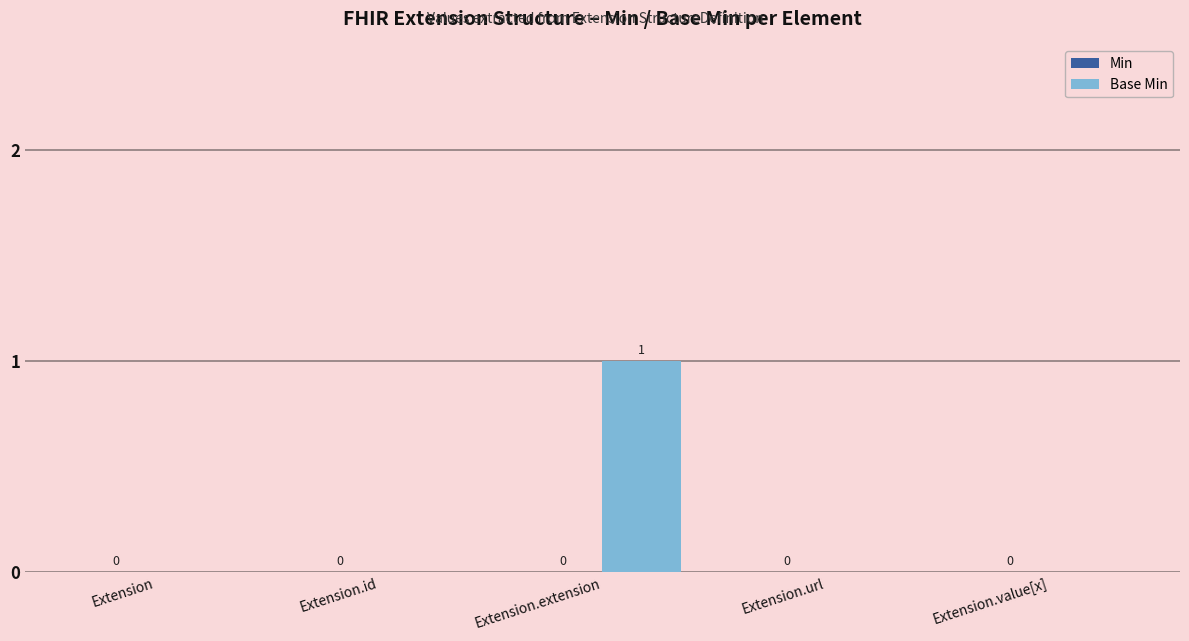

At which category does the chart reach its peak across all series?

Extension.extension